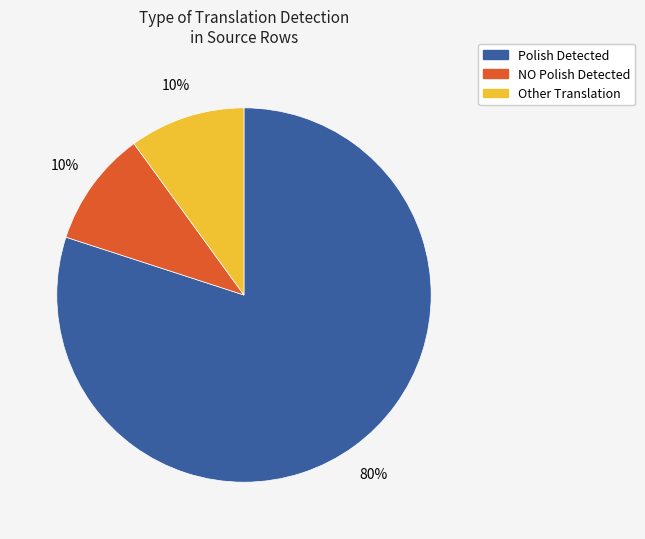

To the nearest percent, what is the difference between the largest and smallest slice percentages?

70%